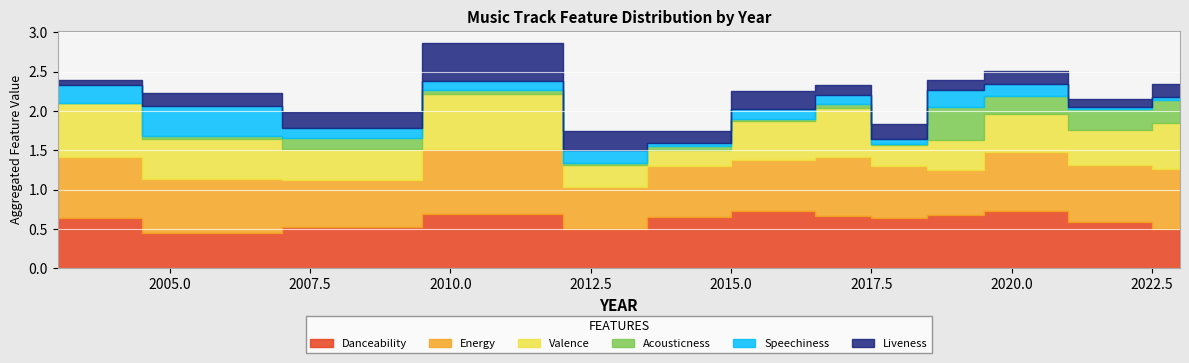

What is the label of the 28th point from the right?

2018